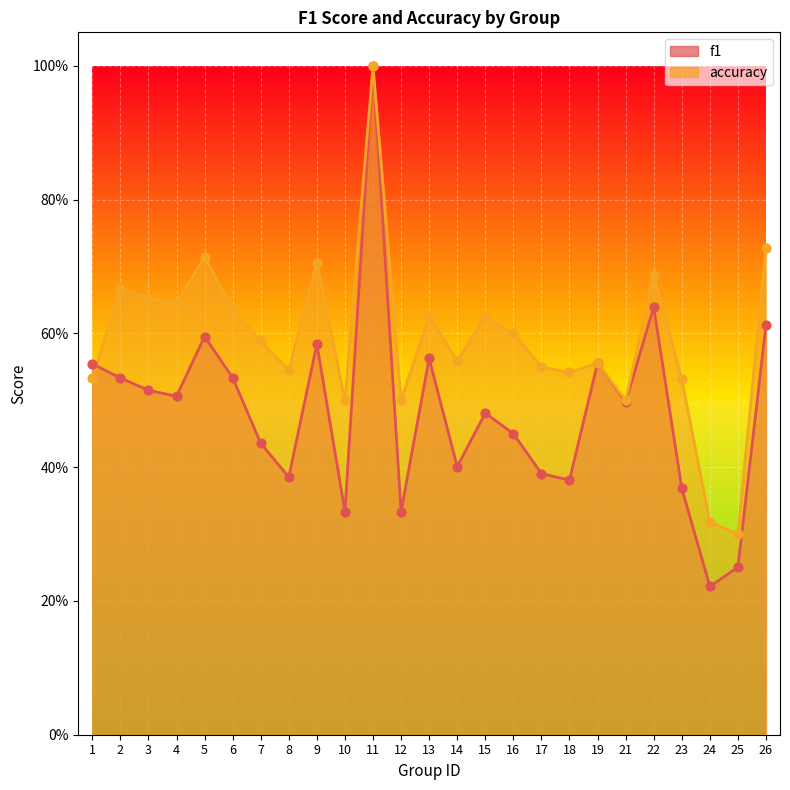

At which category is the sum across all series the highest?

11